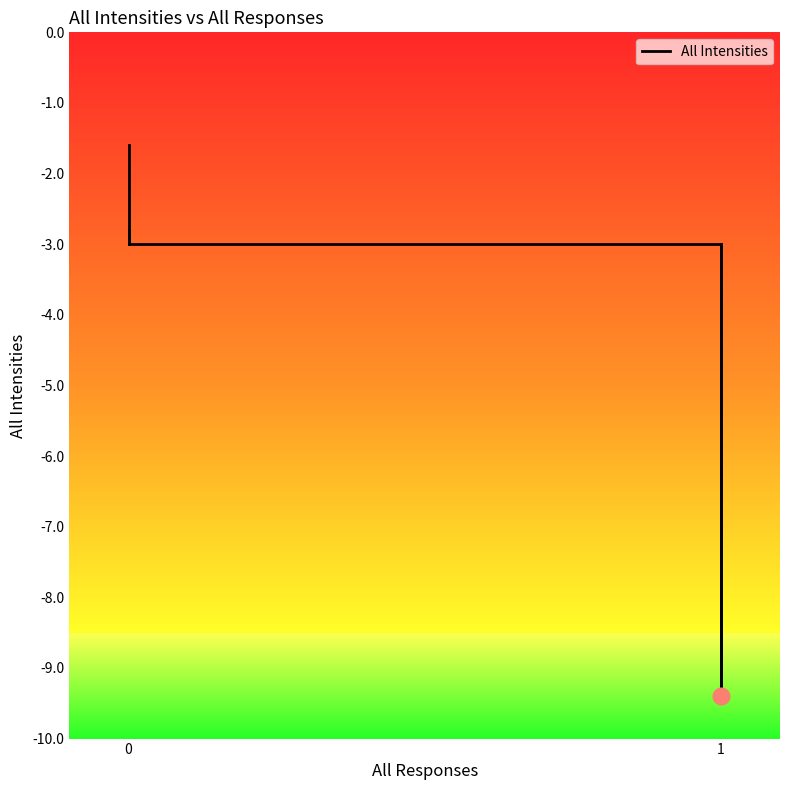

How many values are below -3?

9